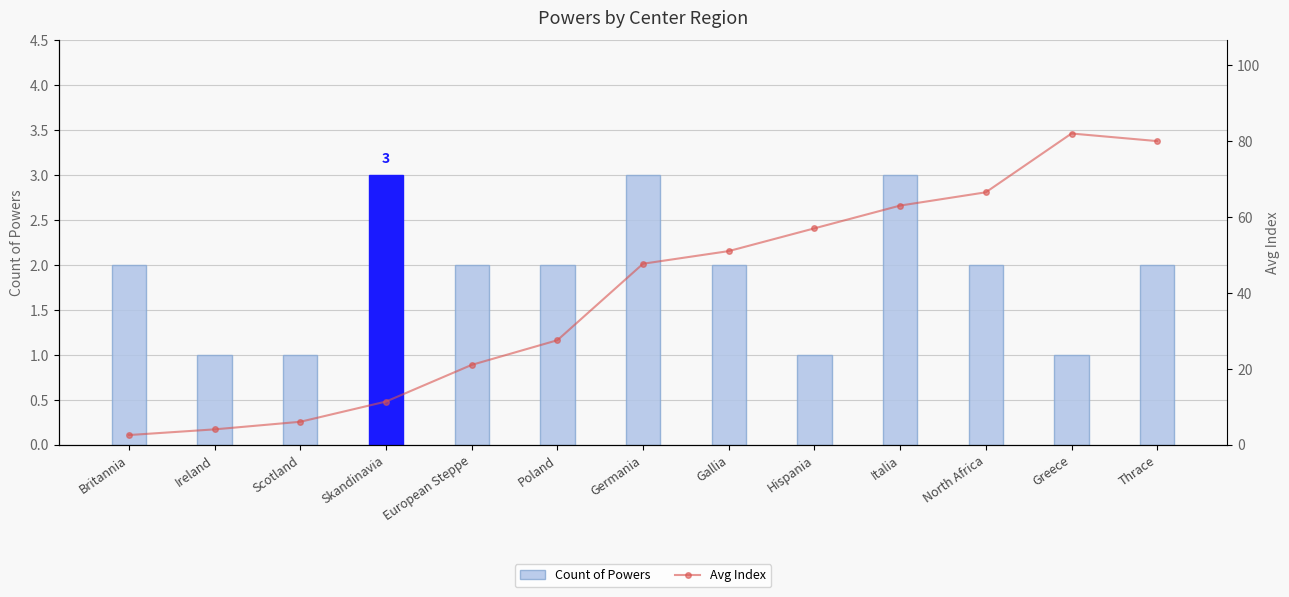

Reading left to right, extract all data points from this chart.

Count of Powers: Britannia=2.0	Ireland=1.0	Scotland=1.0	Skandinavia=3.0	European Steppe=2.0	Poland=2.0	Germania=3.0	Gallia=2.0	Hispania=1.0	Italia=3.0	North Africa=2.0	Greece=1.0	Thrace=2.0
Avg Index: Britannia=2.5	Ireland=4.0	Scotland=6.0	Skandinavia=11.3	European Steppe=21.0	Poland=27.5	Germania=47.7	Gallia=51.0	Hispania=57.0	Italia=63.0	North Africa=66.5	Greece=82.0	Thrace=80.0